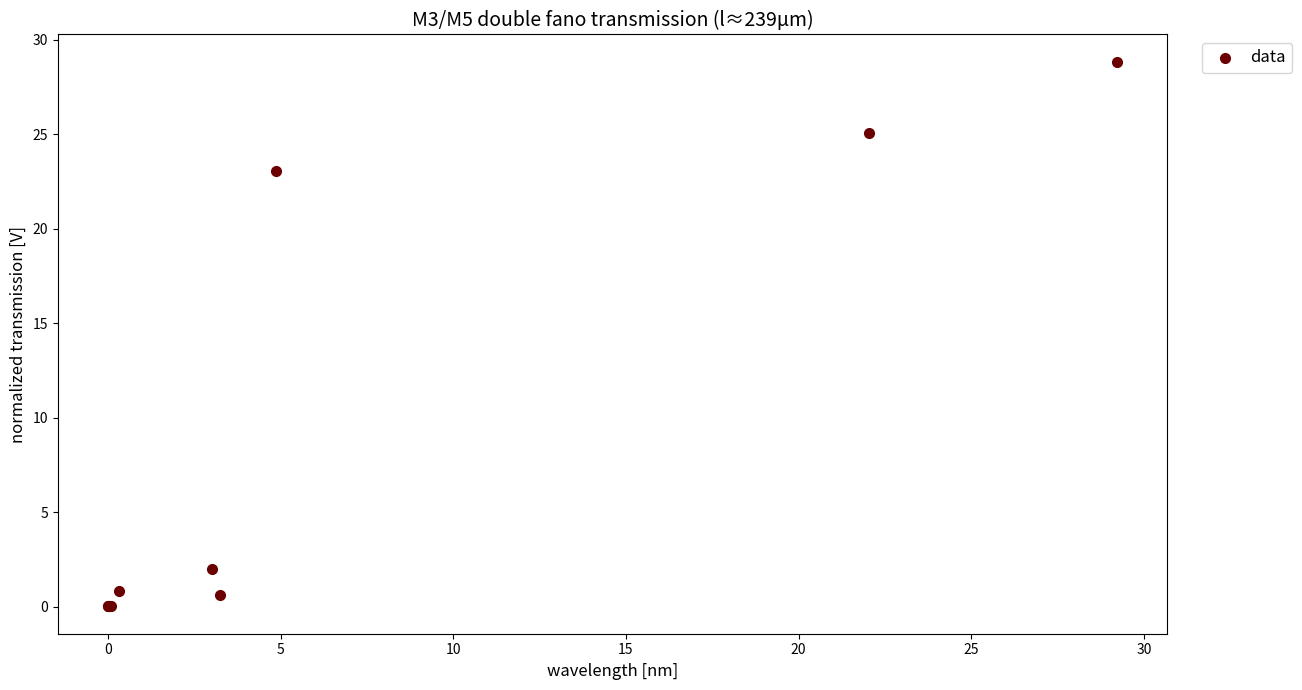

What Y value in the scatter plot is closest to 14?

23.1